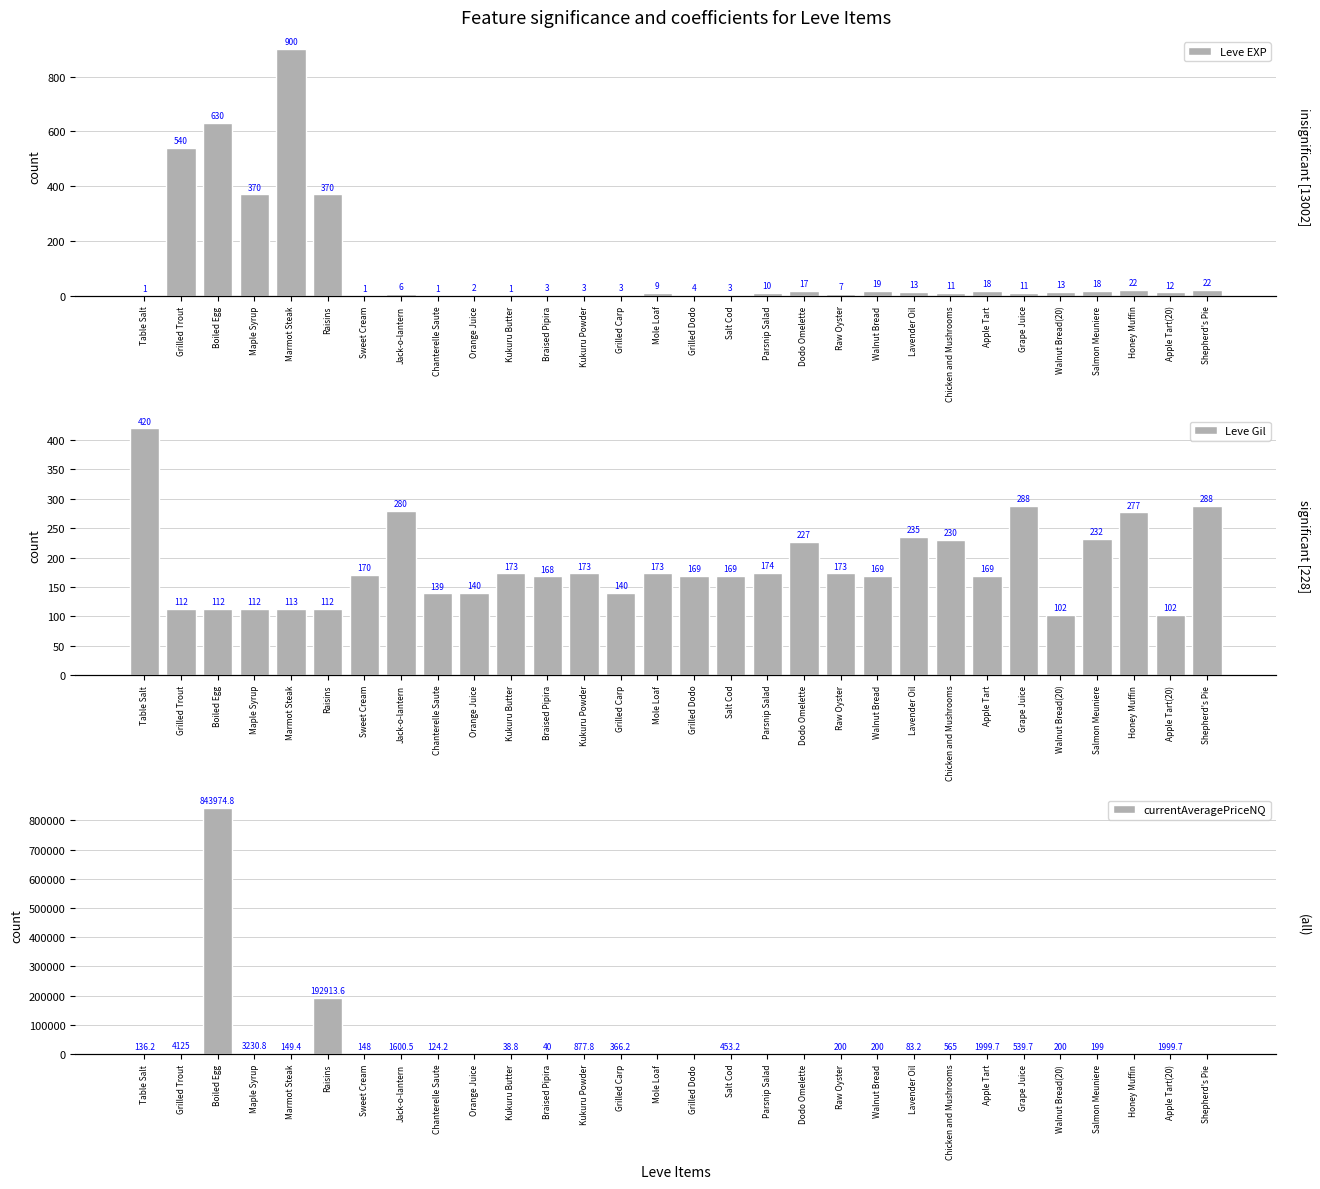

List the series in order of their peak value, lowest first.

Leve Gil, Leve EXP, currentAveragePriceNQ